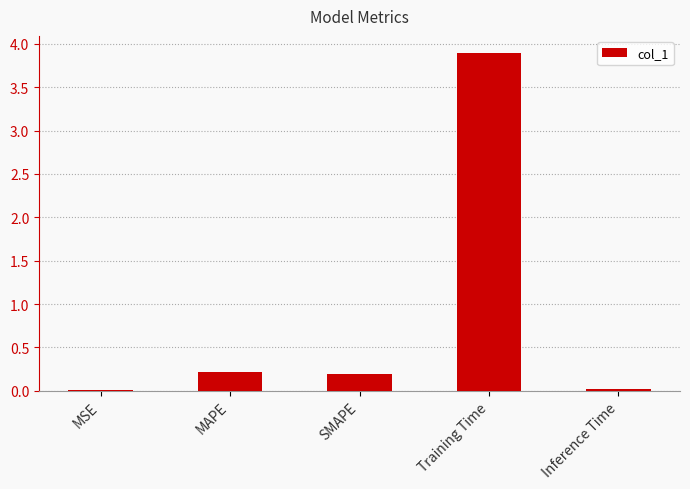

What is the sum of the values at SMAPE and Training Time?

4.1